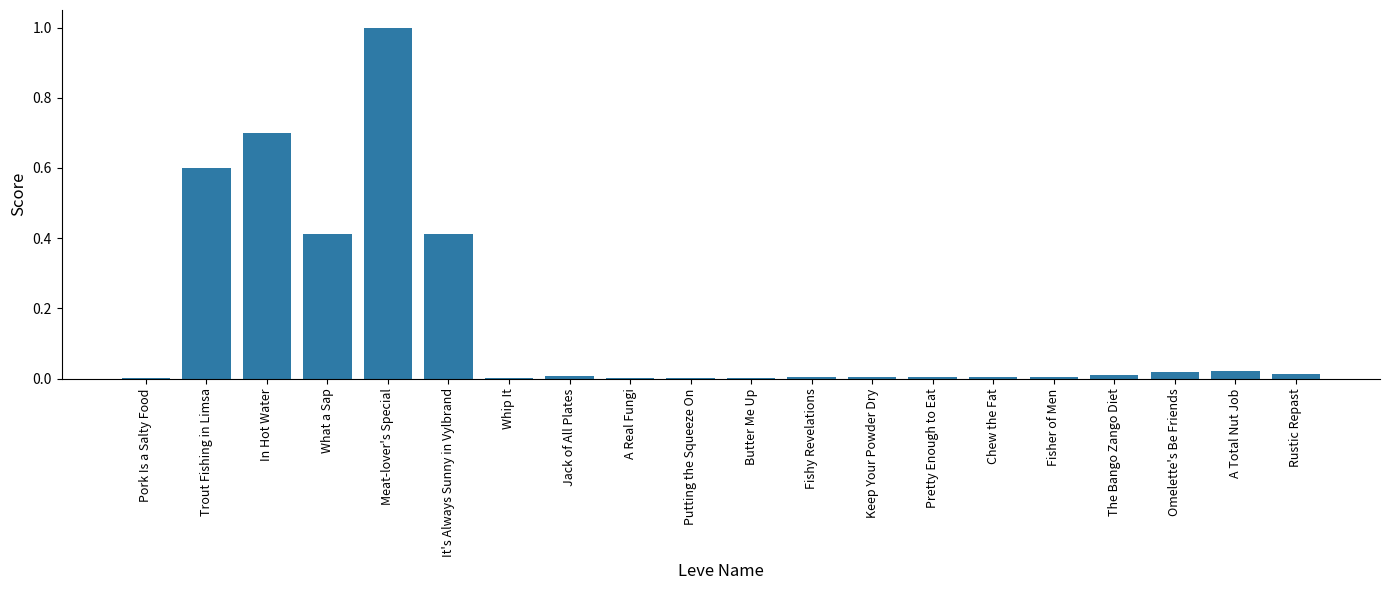

The value at A Real Fungi is 0.0. True or false?

True